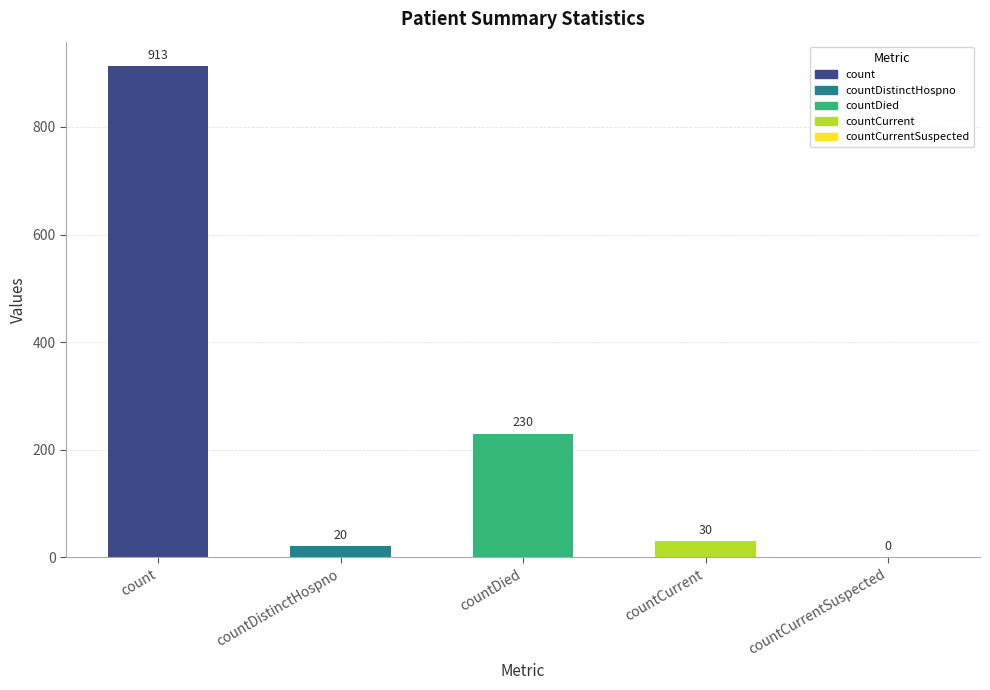

How many categories are shown in the chart?

5